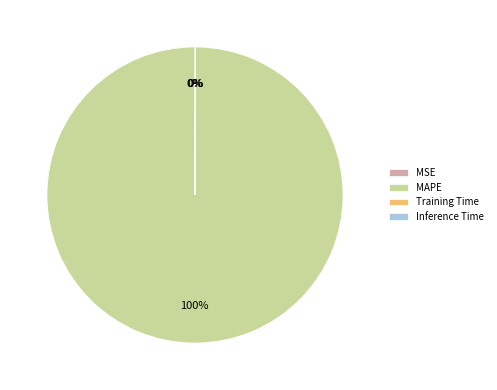

True or false: MAPE accounts for 100% of the total.

True